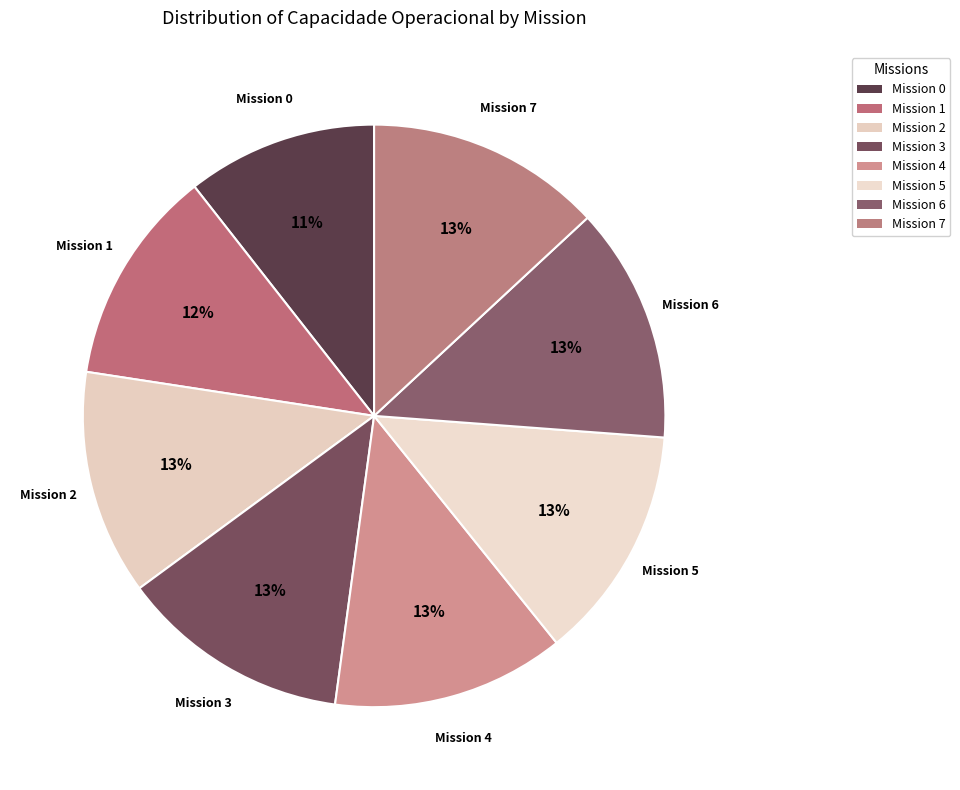

Approximately how many times larger is the value at Mission 7 compared to Mission 1?

1.1